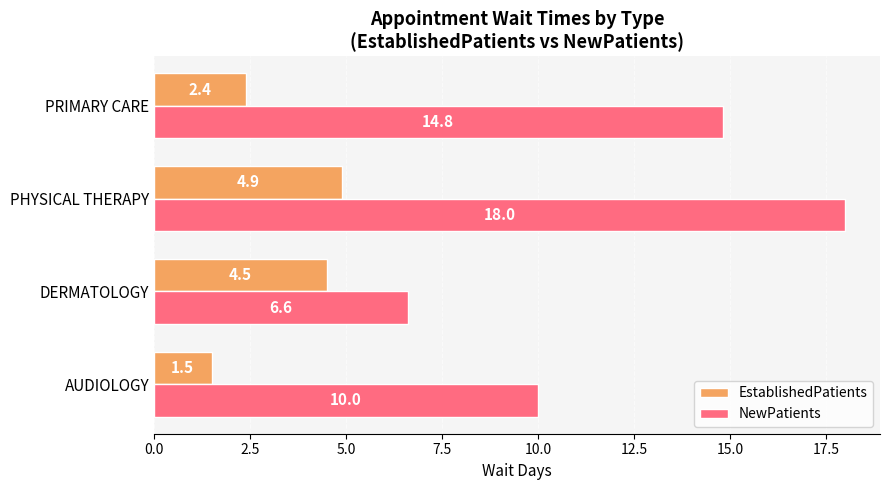

How many data points in EstablishedPatients are less than 4?

2